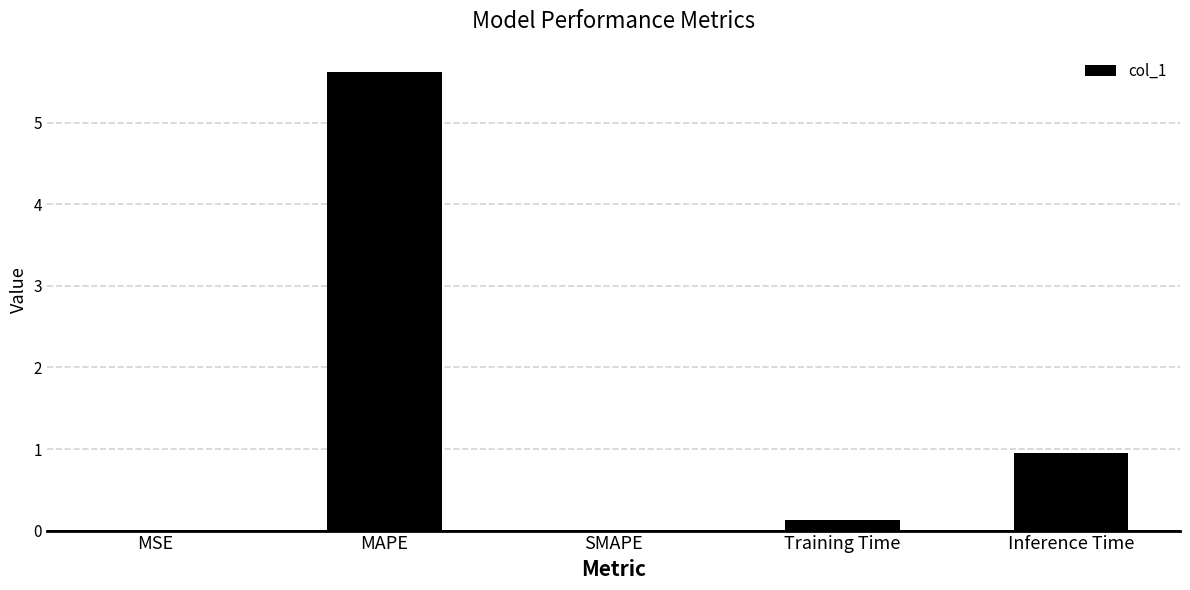

Count the number of data series in this chart.

1